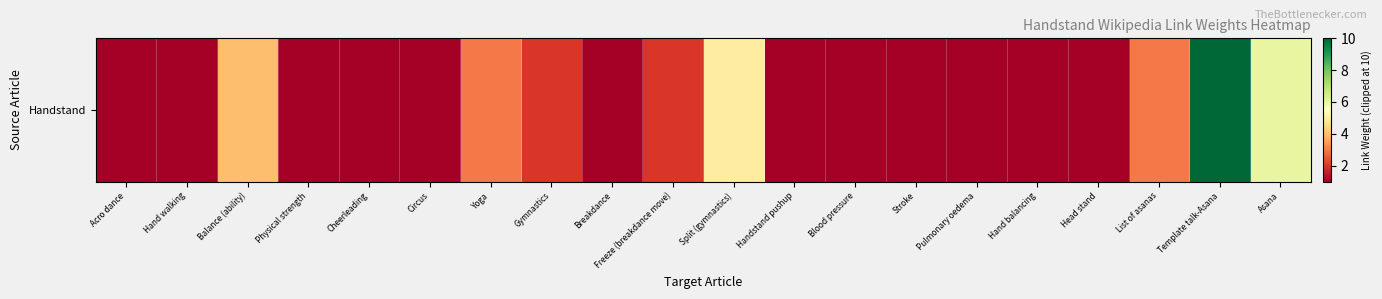

What is the maximum value shown in the chart?

10